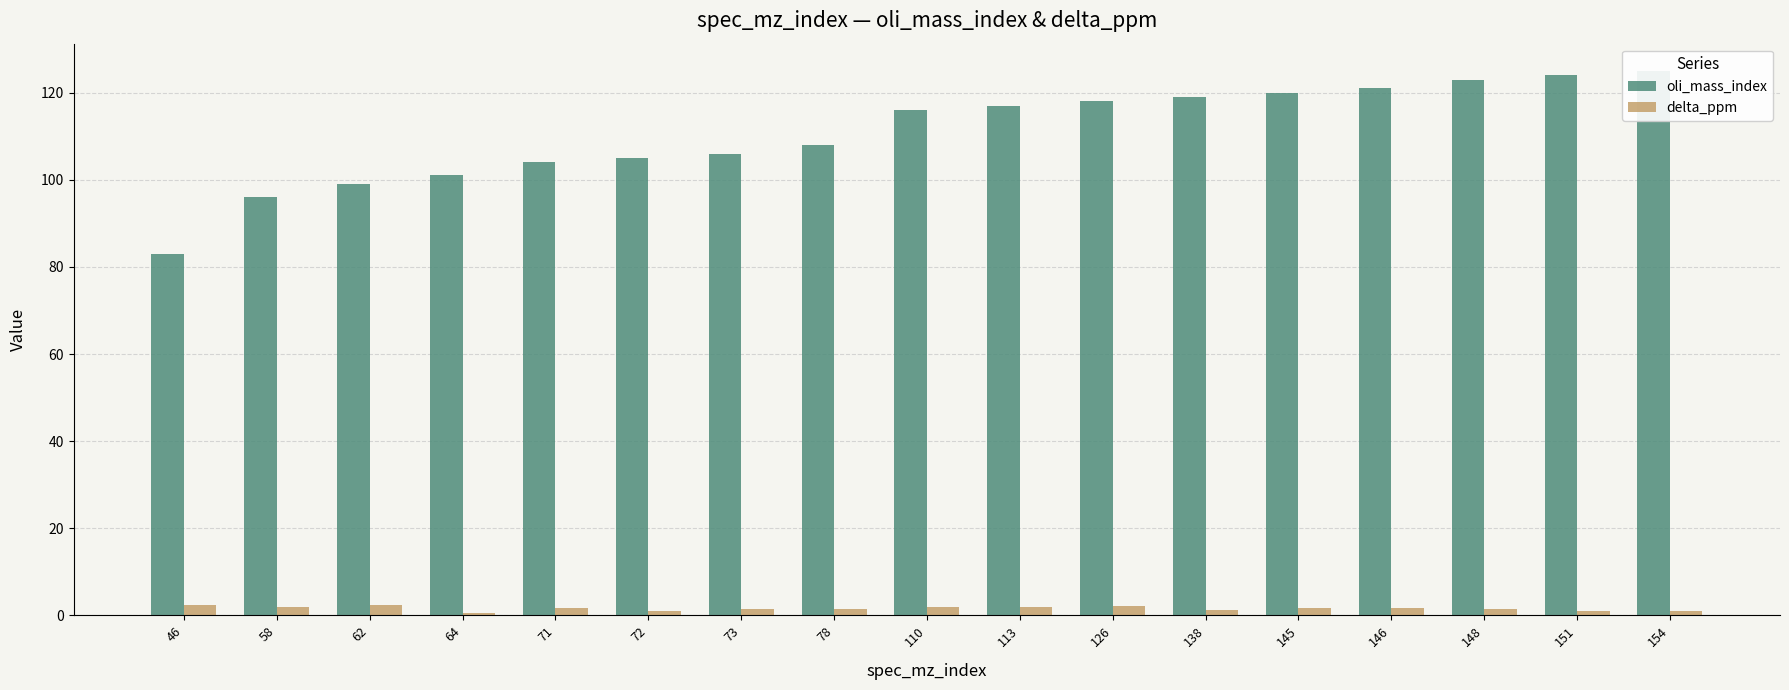

Rank the series at 151 from highest to lowest value.

oli_mass_index, delta_ppm